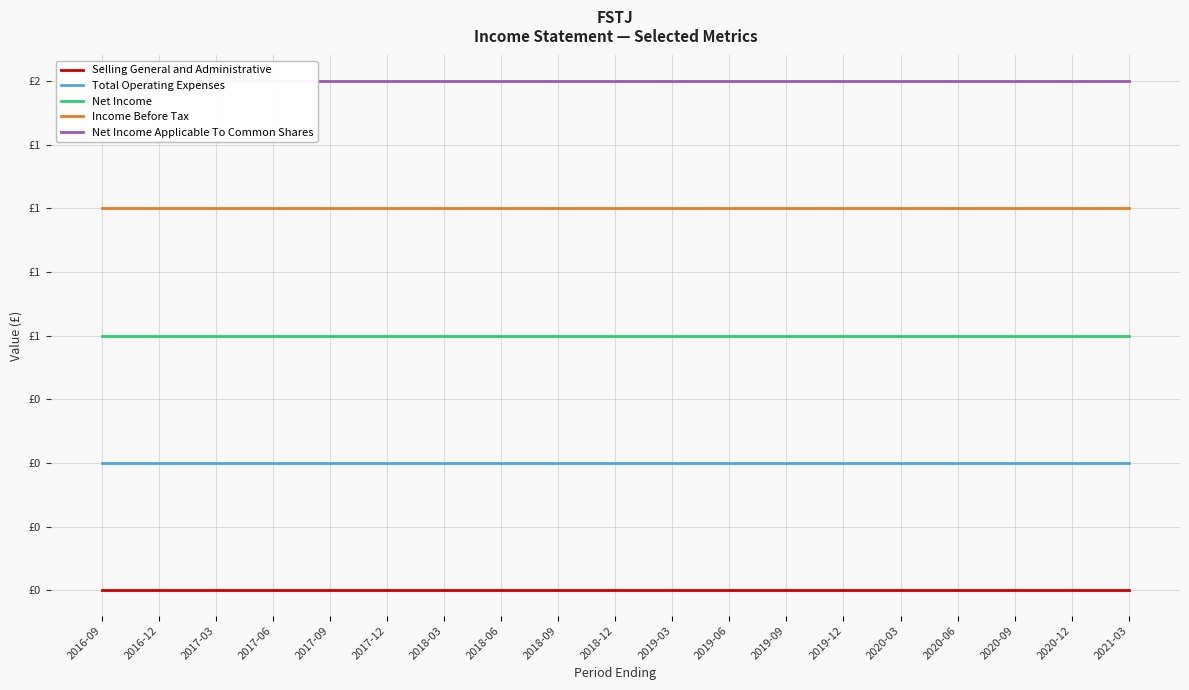

What is the highest value of the Net Income series?

1.0